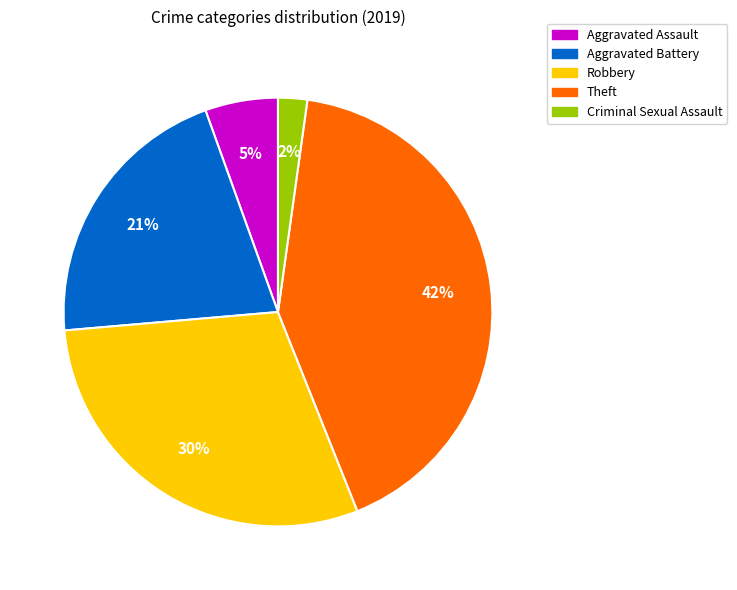

To the nearest percent, what is the average slice percentage?

20%